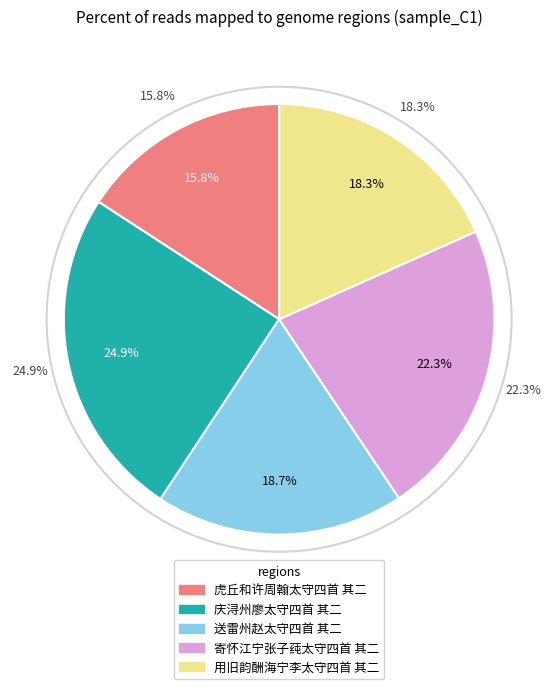

What percentage is NOT represented by 寄怀江宁张子莼太守四首 其二?

77.7%